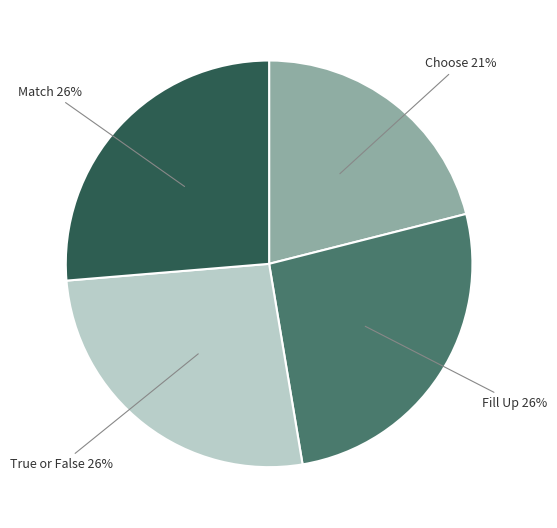

Is there any slice that represents more than half of the pie?

No